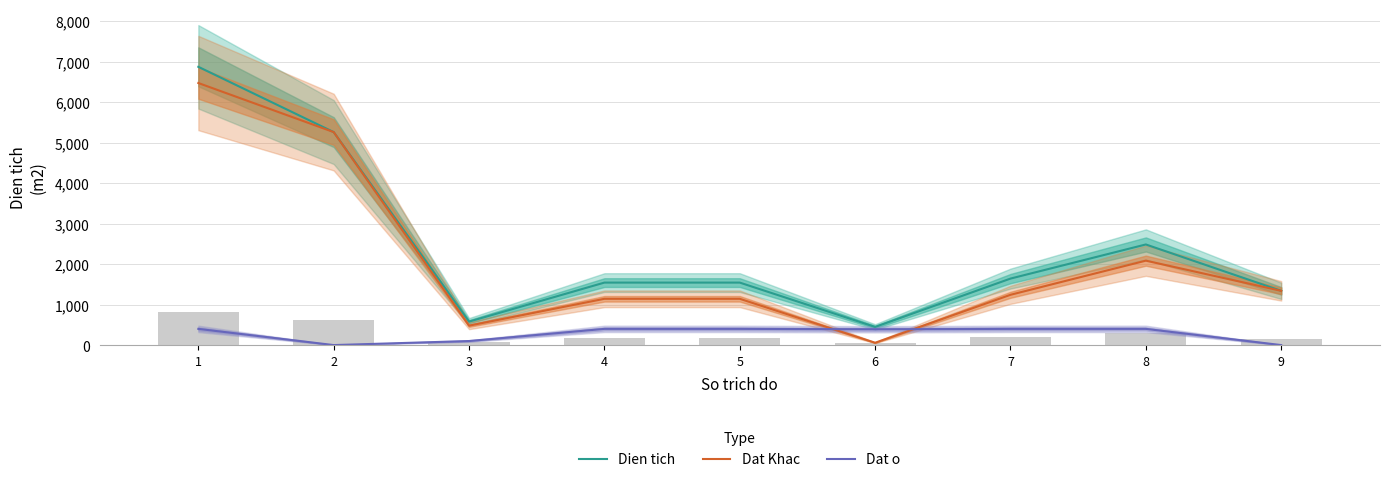

At which label does Dat Khac first exceed 1241?

1